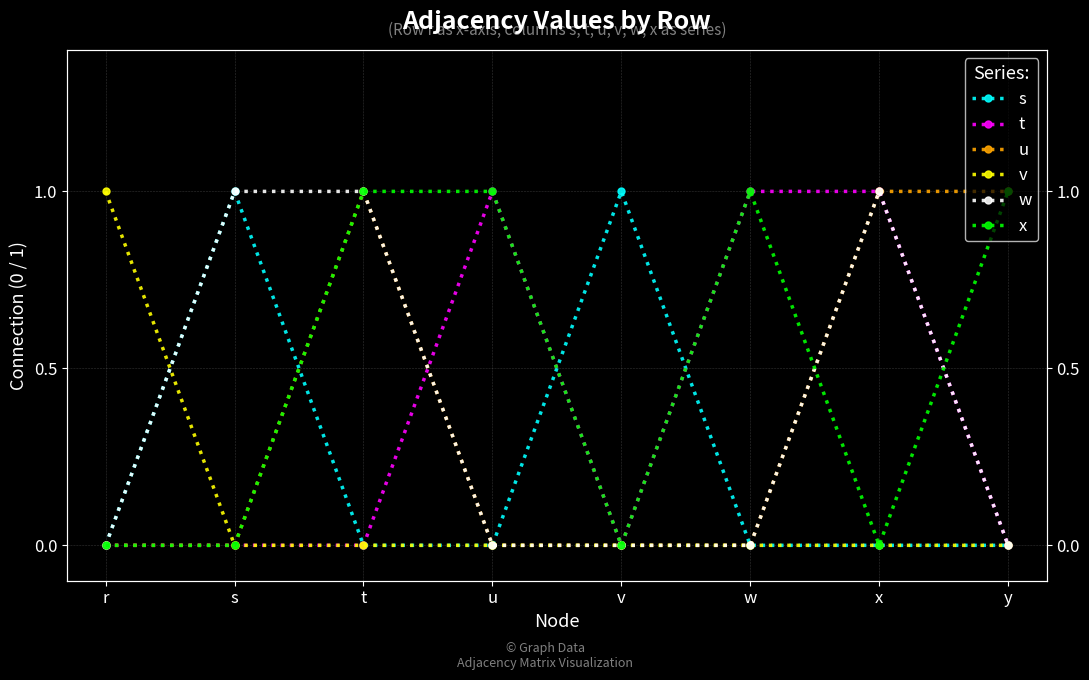

Between v and y, which series saw the biggest shift?

s